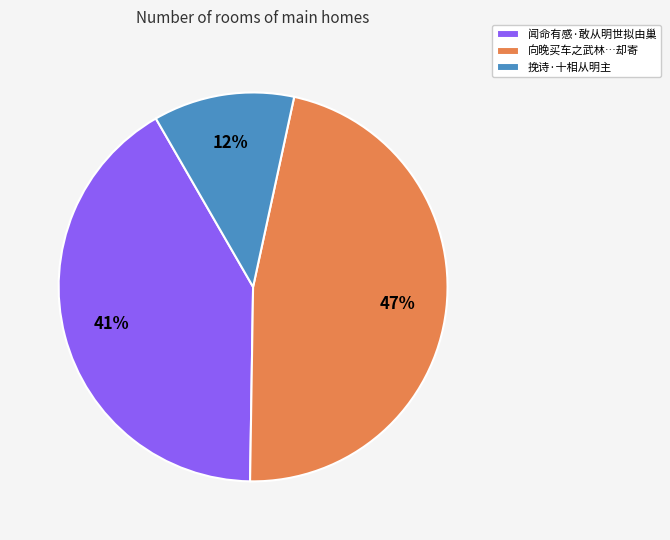

Is there a majority slice in this chart?

No